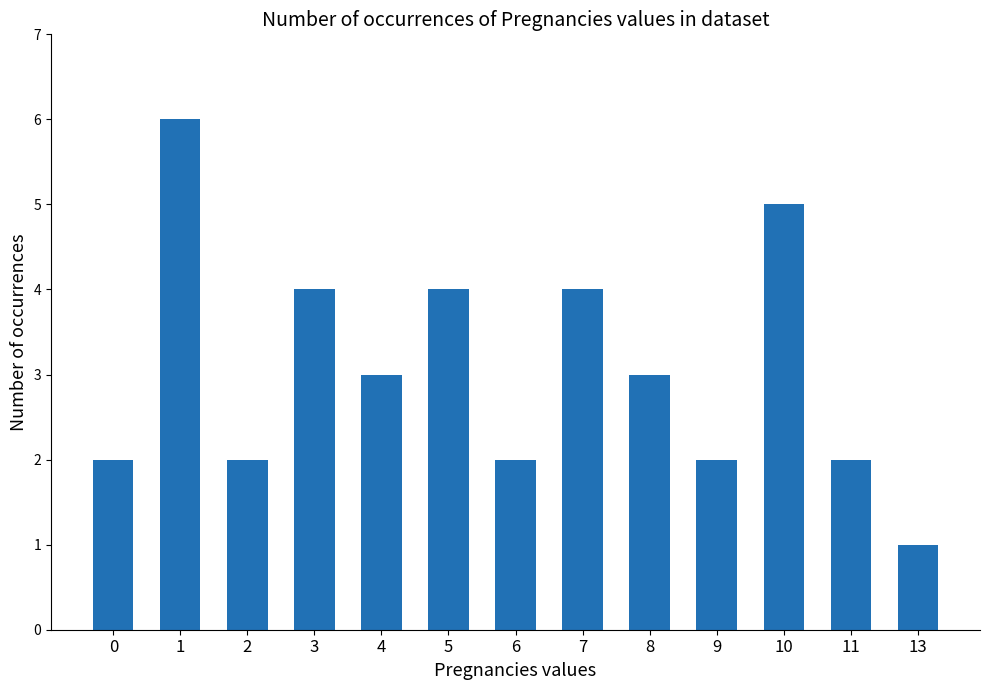

What is the greatest value displayed?

6